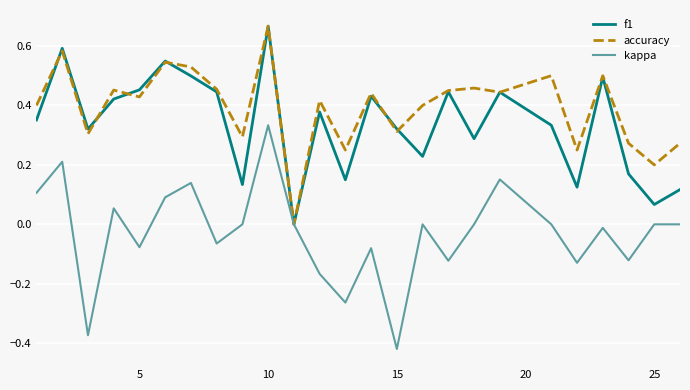

Which series has the largest total across all categories?

accuracy